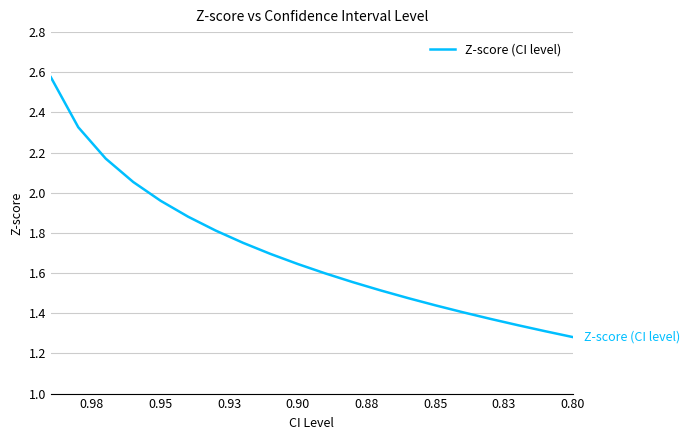

Reading right to left, what are all the values shown in this chart?

1.3	1.3	1.3	1.4	1.4	1.4	1.5	1.5	1.6	1.6	1.6	1.7	1.8	1.8	1.9	2.0	2.1	2.2	2.3	2.6